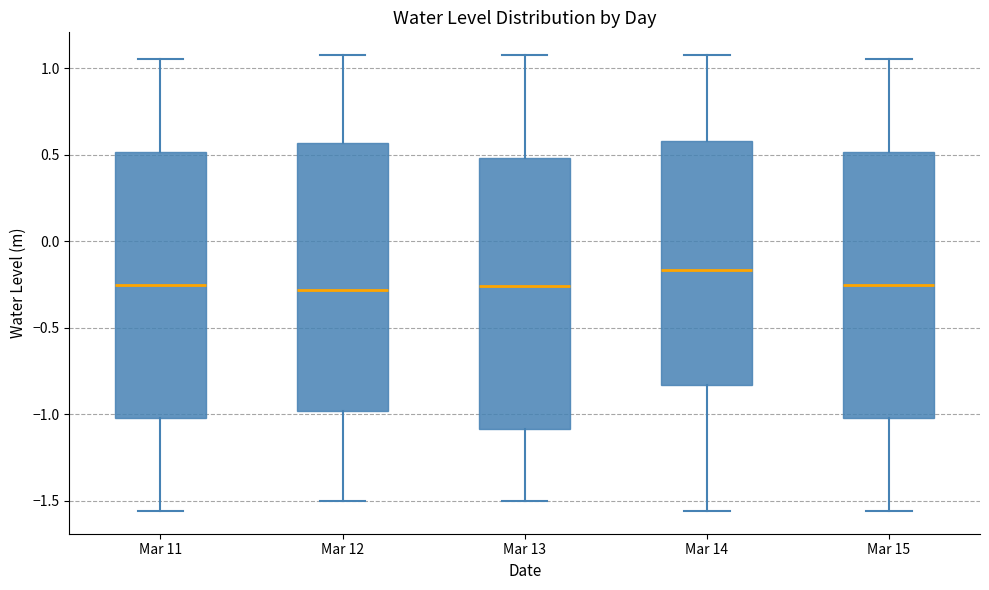

Reading left to right, transcribe this box plot: for each box, give where its median line is, the range the box spans, and where its two whiskers end, as read against the y-axis. The values are not printed on the chart, so give them approximately, as read against the axis.

Mar 11: median -0.25, box -1.00 to 0.50, whiskers -1.55 to 1.05
Mar 12: median -0.30, box -1.00 to 0.55, whiskers -1.50 to 1.10
Mar 13: median -0.25, box -1.10 to 0.50, whiskers -1.50 to 1.10
Mar 14: median -0.15, box -0.85 to 0.60, whiskers -1.55 to 1.10
Mar 15: median -0.25, box -1.00 to 0.50, whiskers -1.55 to 1.05